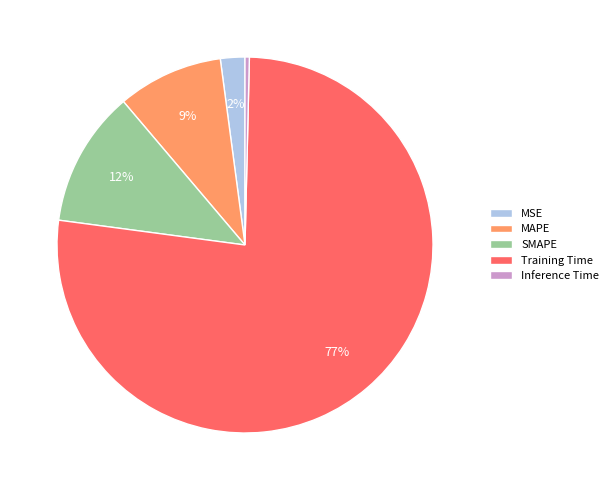

The SMAPE slice represents 12% of the pie. True or false?

True